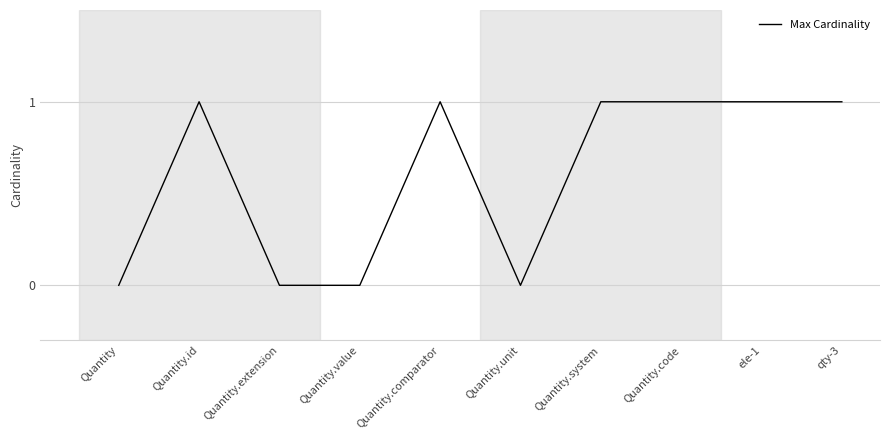

Reading left to right, extract all data points from this chart.

0	1	0	0	1	0	1	1	1	1